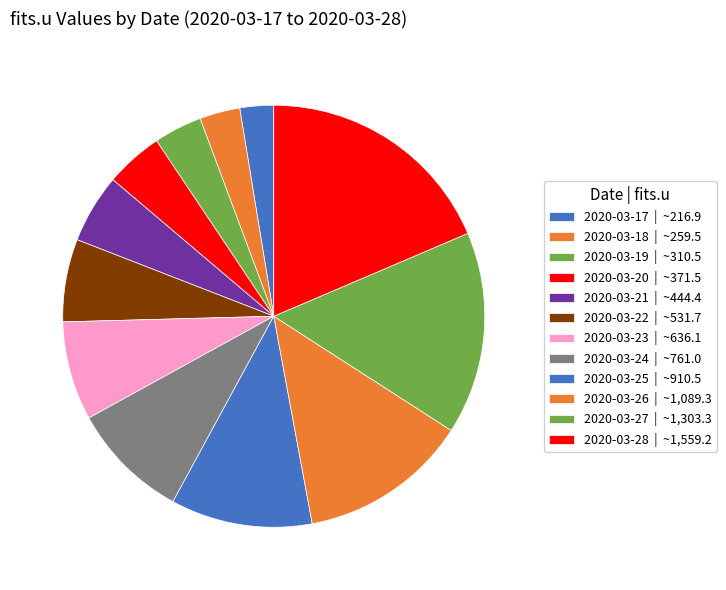

Does any single category account for the majority?

No